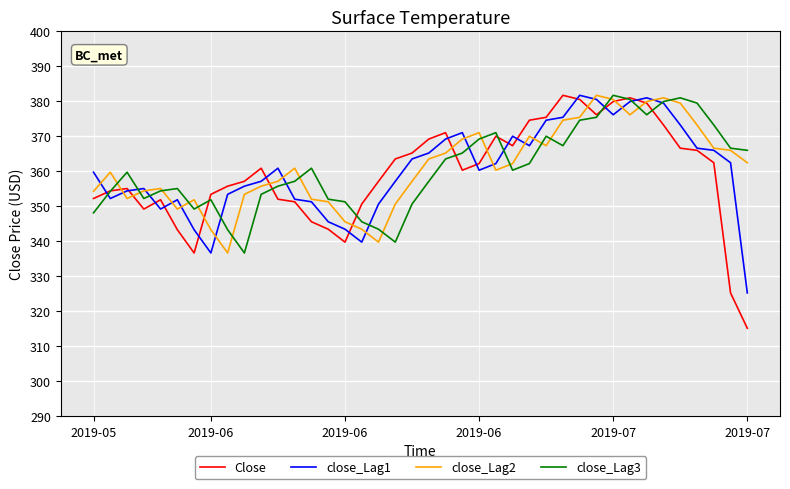

Which series has the largest range (max minus min)?

Close